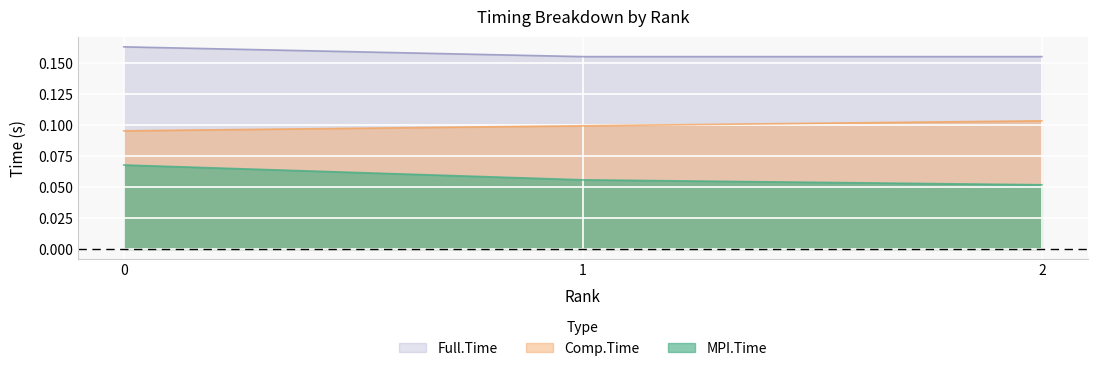

Reading left to right, transcribe all the data shown in this chart.

MPI.Time: 0.1	0.1	0.1
Comp.Time: 0.1	0.1	0.1
Full.Time: 0.2	0.2	0.2